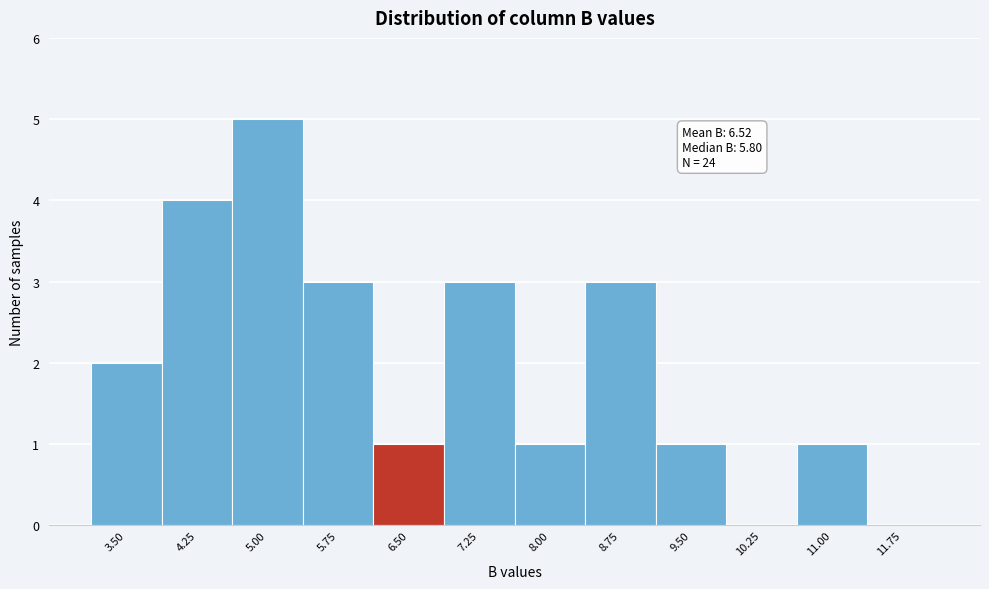

Reading right to left, what are all the values shown in this chart?

11.75=0	11.00=1	10.25=0	9.50=1	8.75=3	8.00=1	7.25=3	6.50=1	5.75=3	5.00=5	4.25=4	3.50=2